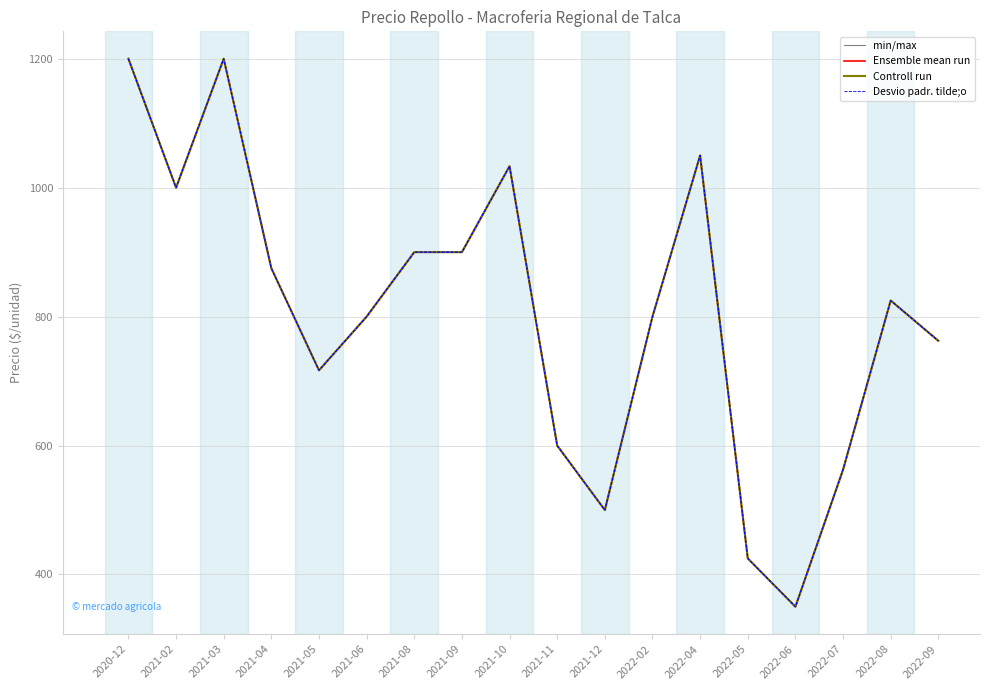

Rank the series by their maximum value, from highest to lowest.

min/max, Ensemble mean run, Controll run, Desvio padr. tilde;o